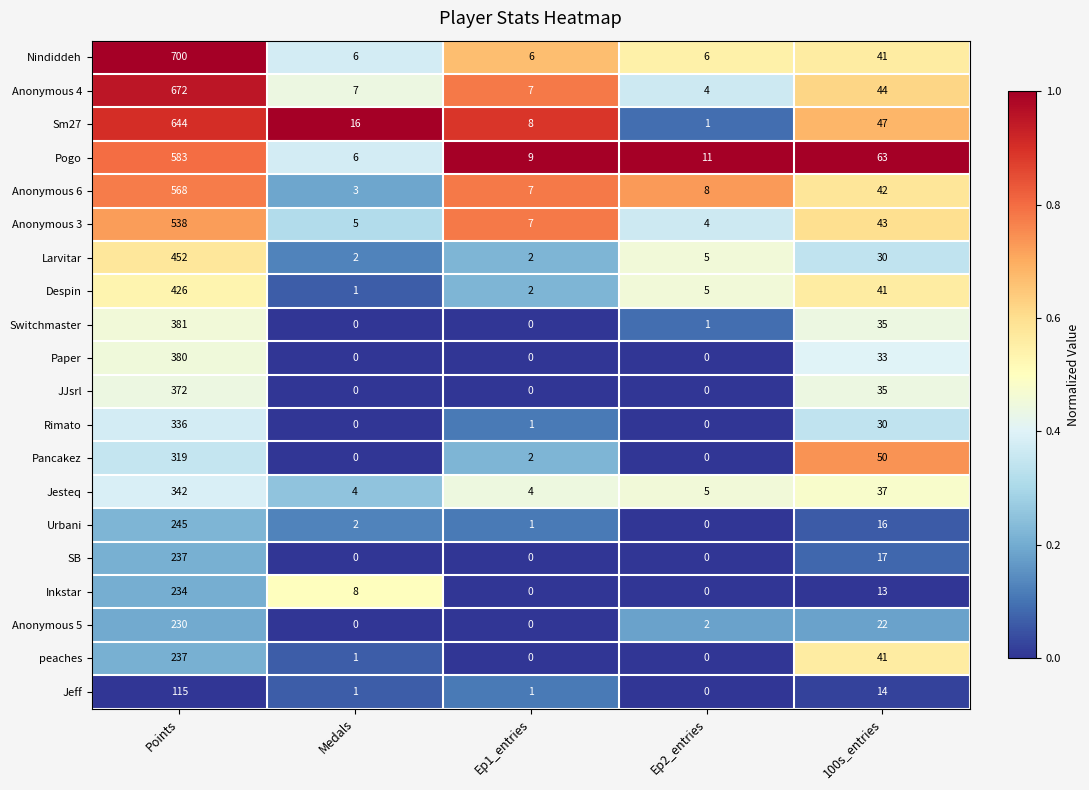

What is the total value across all series at Points?

8011